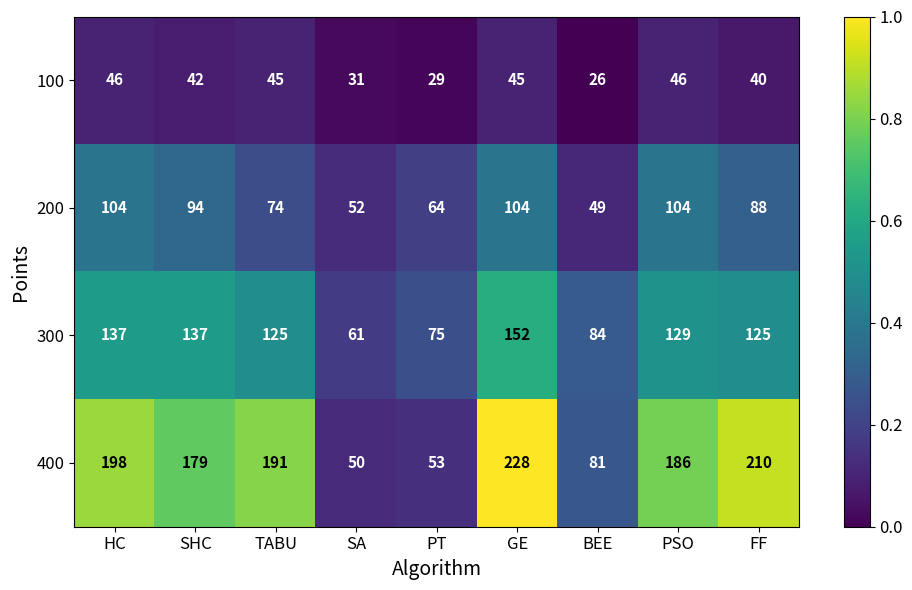

List the series in order of their peak value, highest first.

400, 300, 200, 100